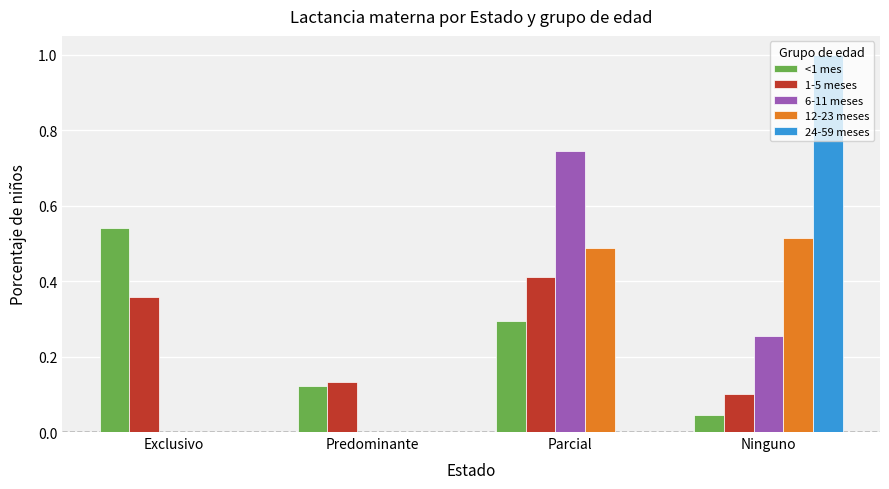

How many 6-11 meses values are between 0 and 1?

4